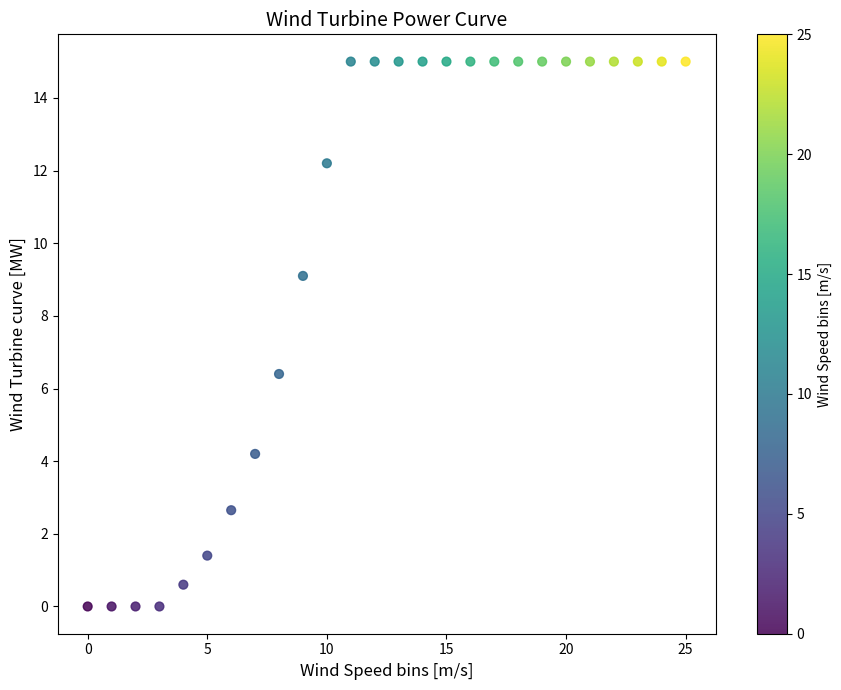

What Y value in the scatter plot is closest to 7?

6.4